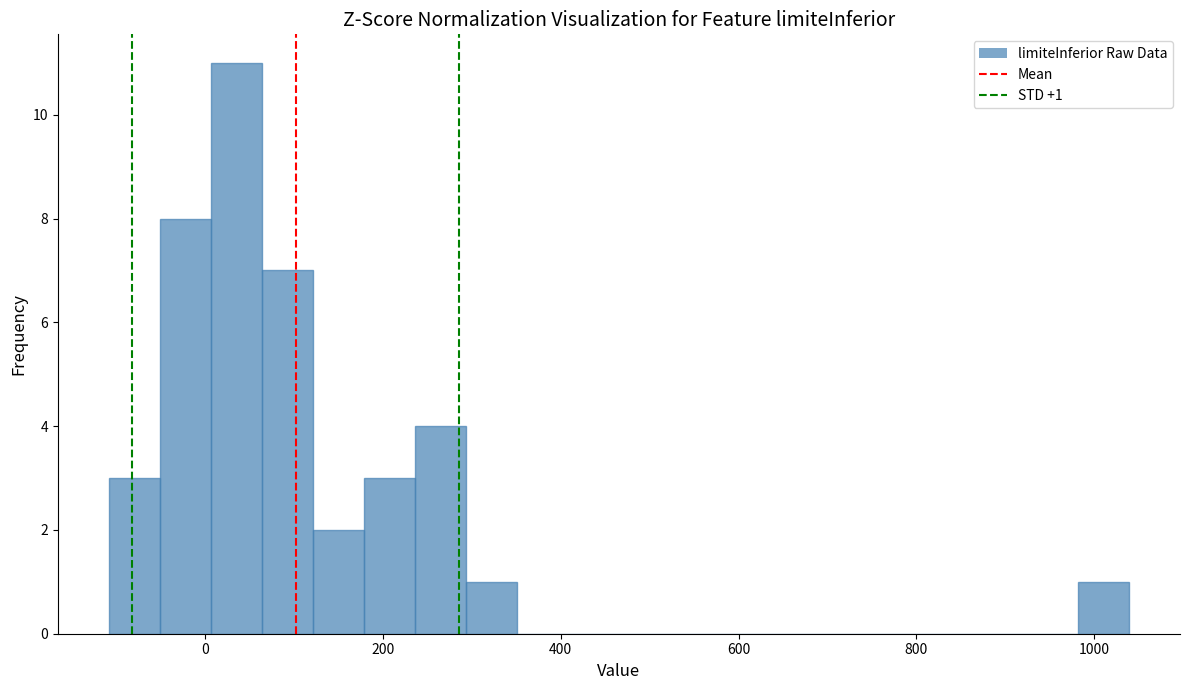

Read against the x-axis, roughly where is the centre of the tallest bar?

40